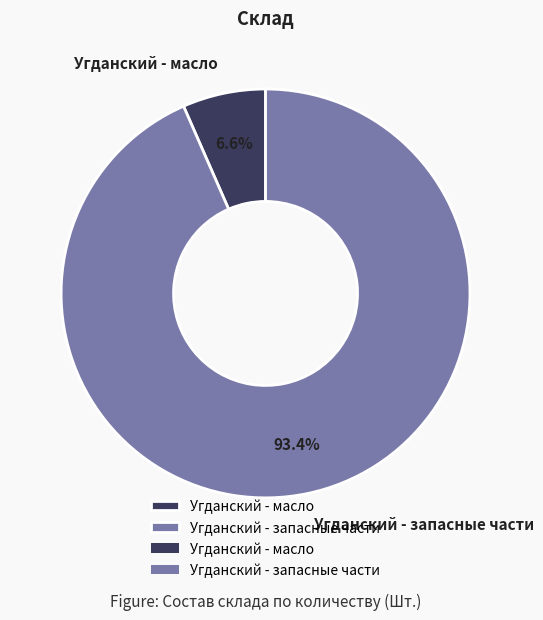

The Угданский - запасные части slice represents 99% of the pie. True or false?

False